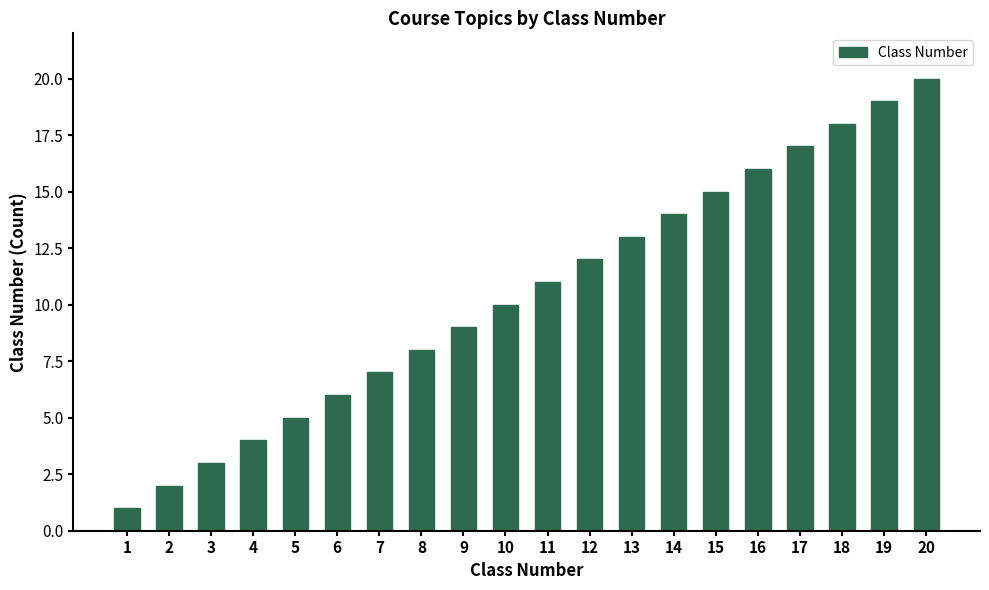

What is the ratio of the value at 13 to the value at 9?

1.4